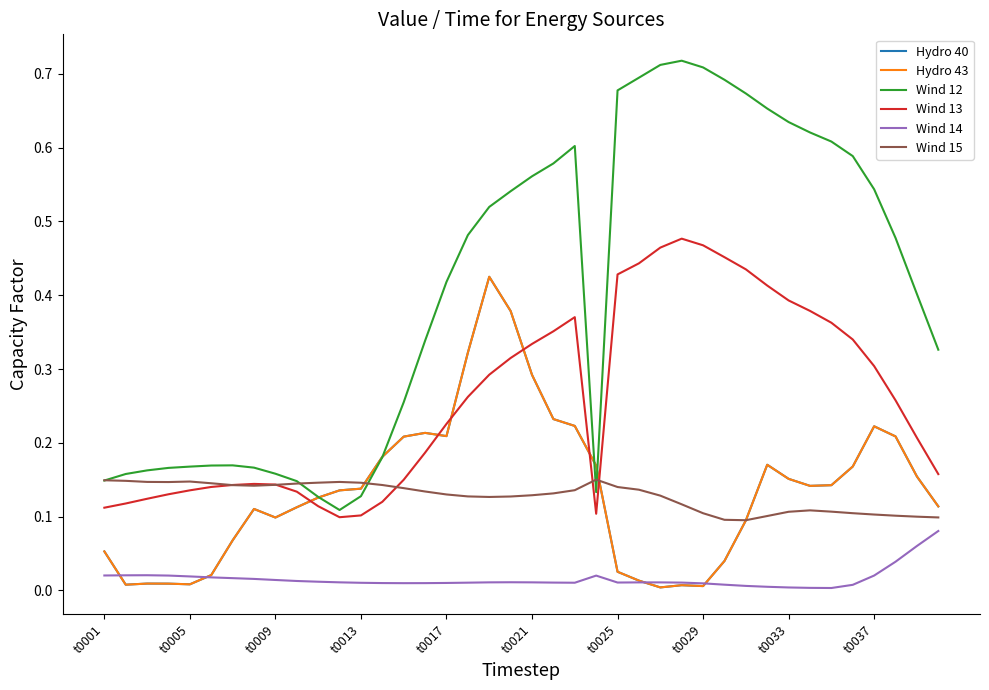

Does the chart display data point markers on the line(s)?

No